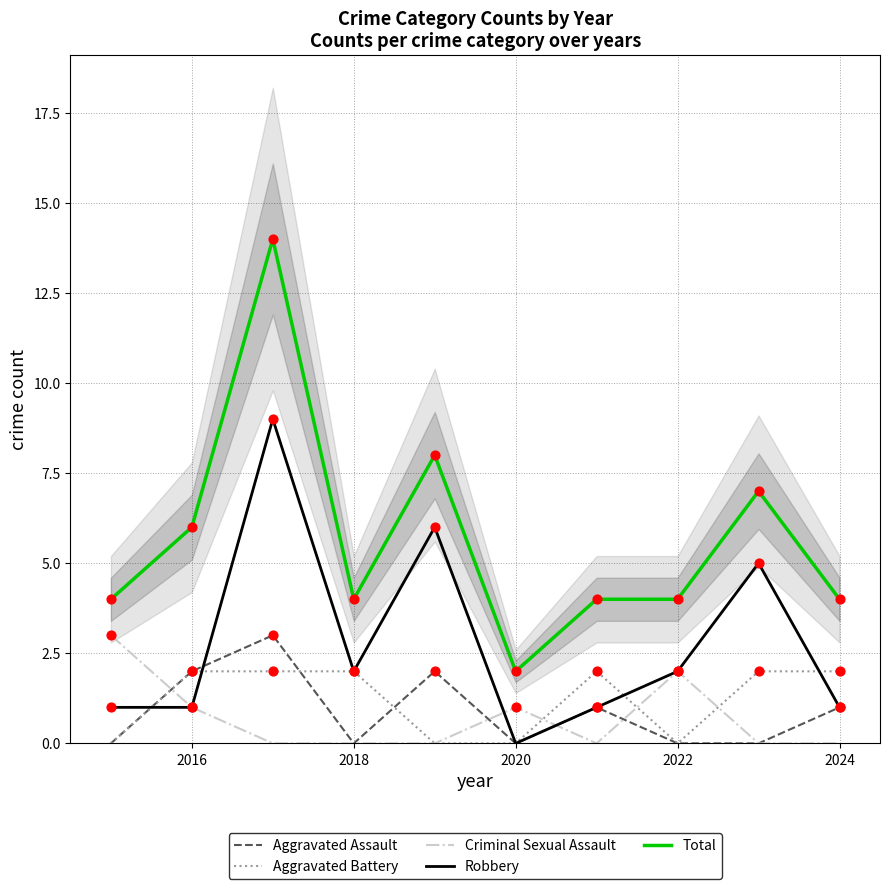

Which series has the largest total across all categories?

Total